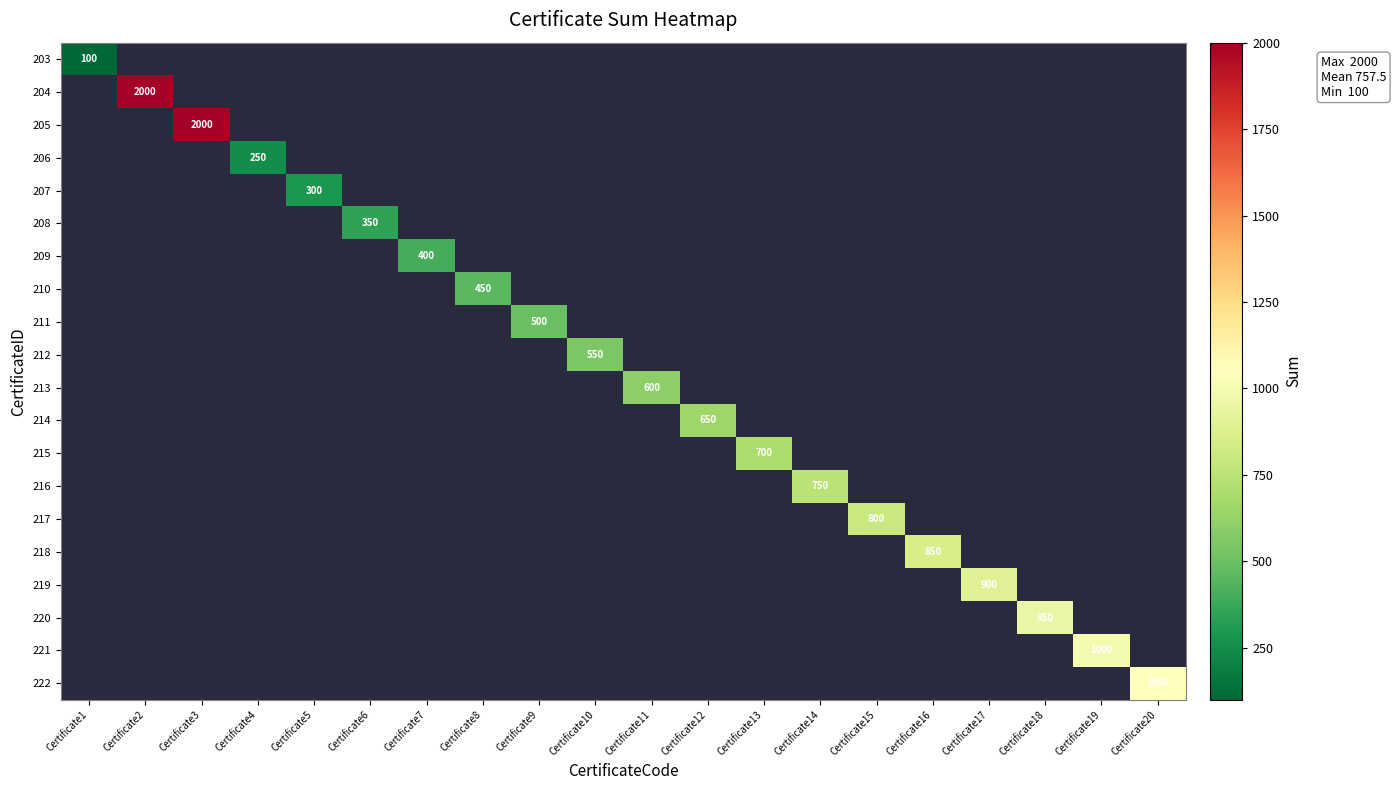

The 221 series shows 1000.0 at Certificate19. True or false?

True